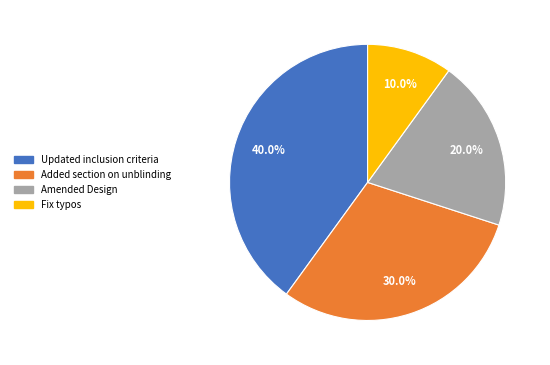

Which category has the biggest portion of the pie?

Updated inclusion criteria